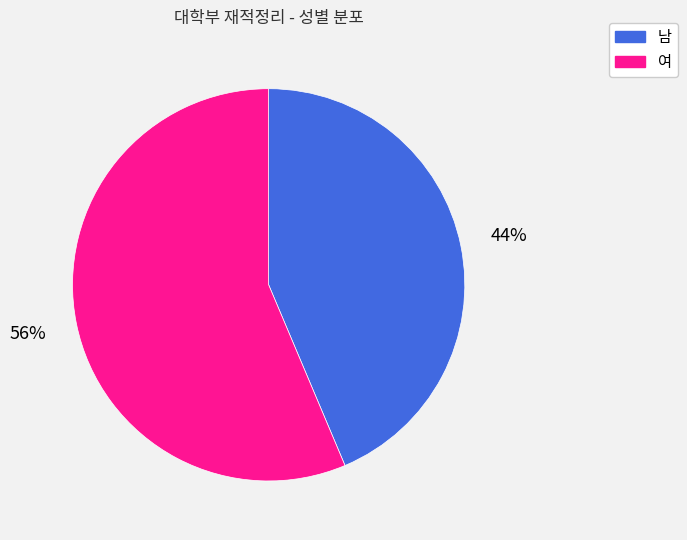

What is the largest slice in the pie chart?

여